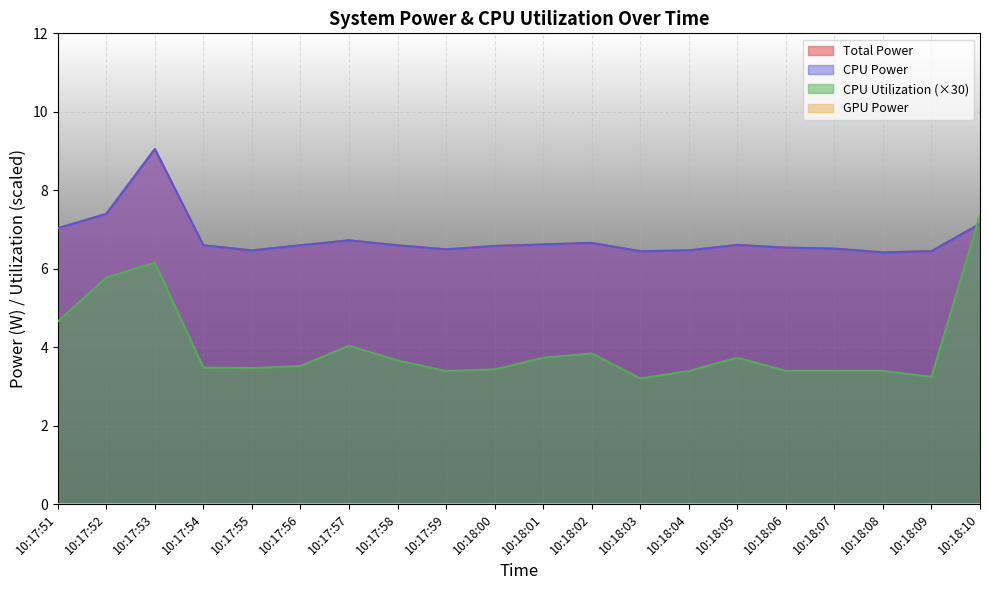

Which series changed the most between 10:17:51 and 10:17:54?

CPU Utilization